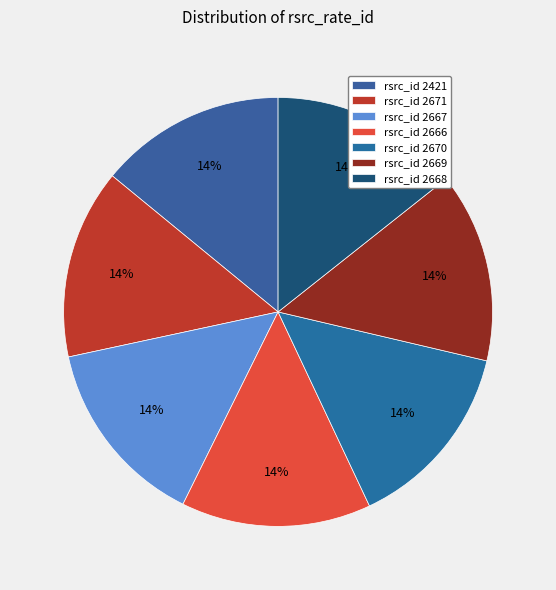

Count the number of slices in the pie.

7